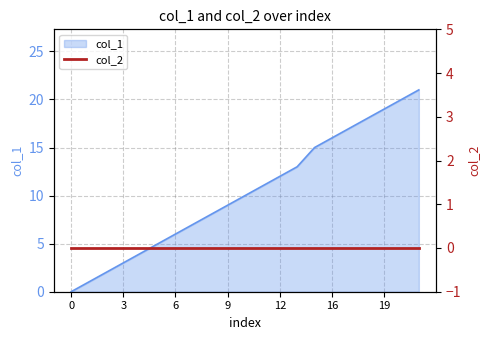

Reading left to right, list all the values displayed in this chart.

0=0	1=1	2=2	3=3	4=4	5=5	6=6	7=7	8=8	9=9	10=10	11=11	12=12	13=13	15=15	16=16	17=17	18=18	19=19	20=20	21=21